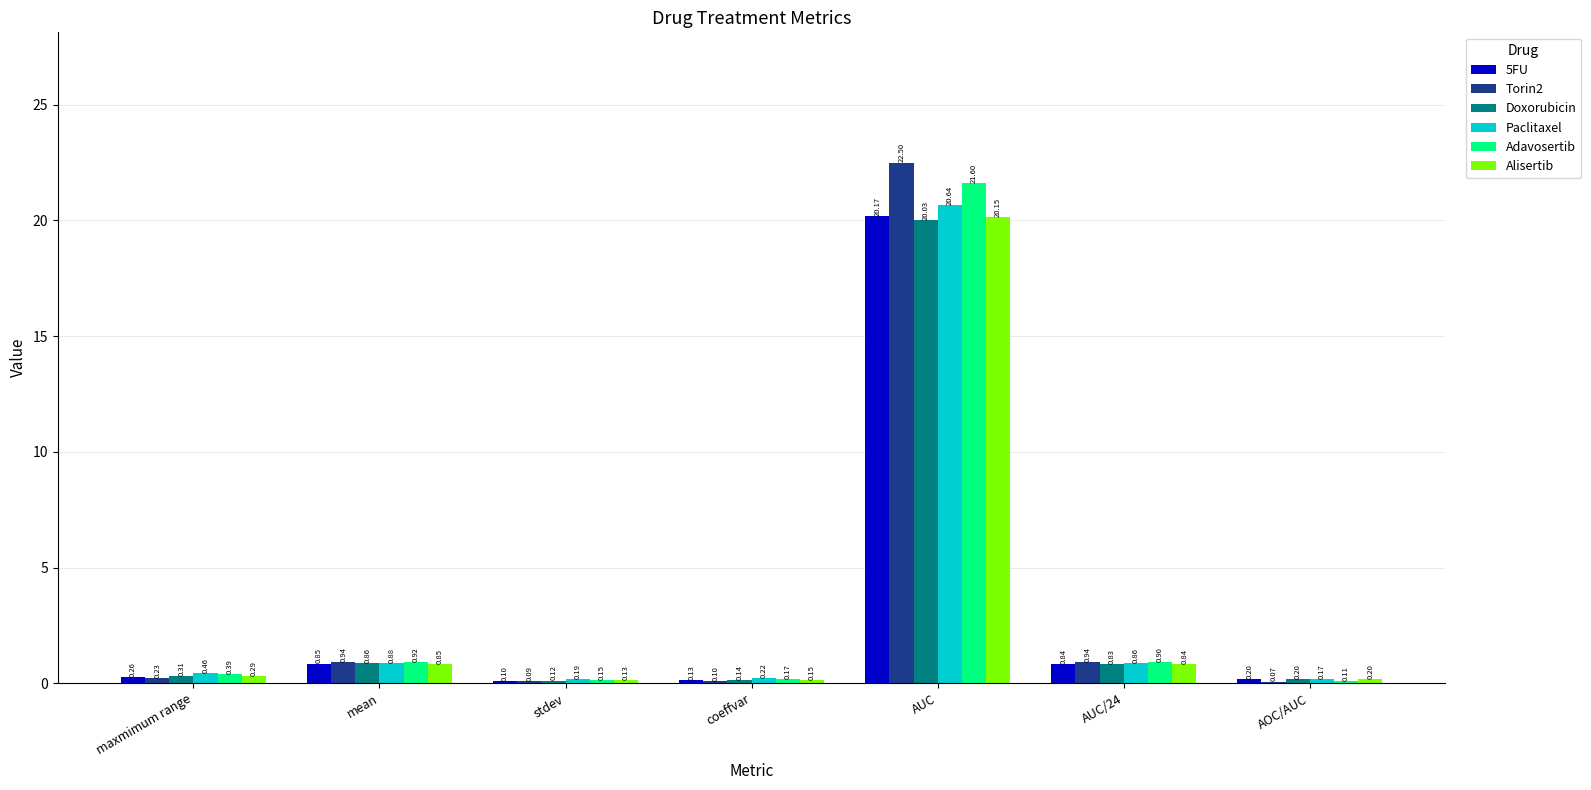

At which category does the chart reach its peak across all series?

AUC